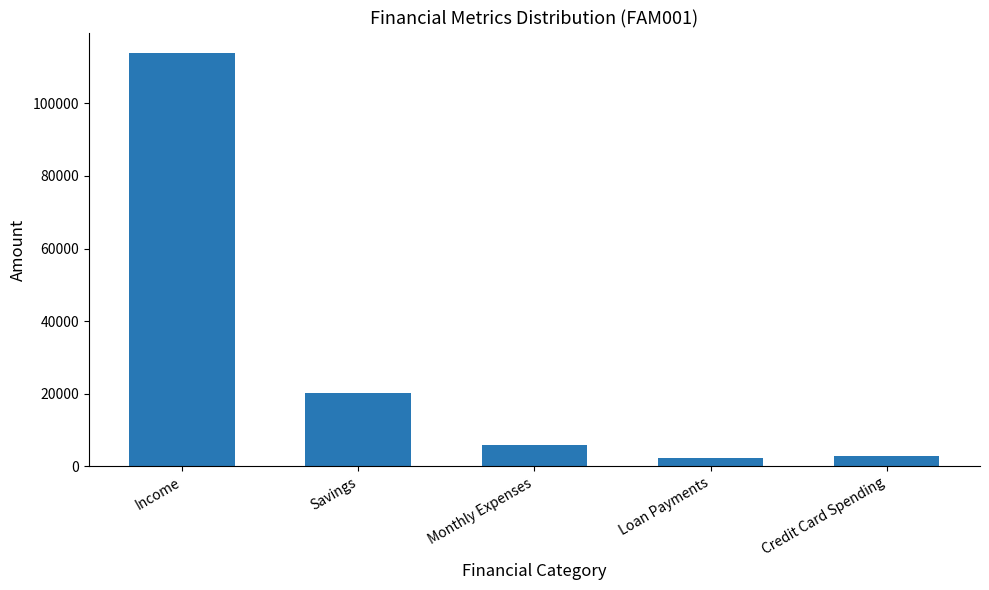

How many bars are there in total?

5